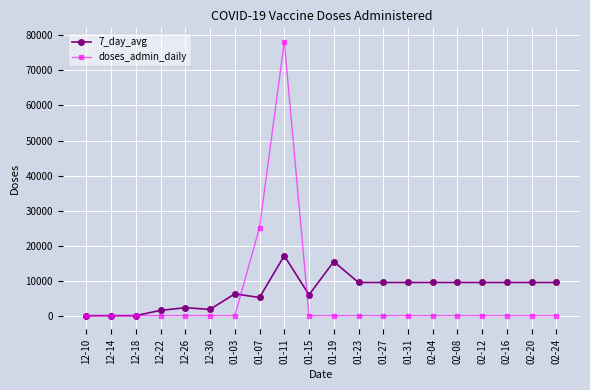

Is the value of doses_admin_daily at 02-16 greater than the value of 7_day_avg at 02-12?

No